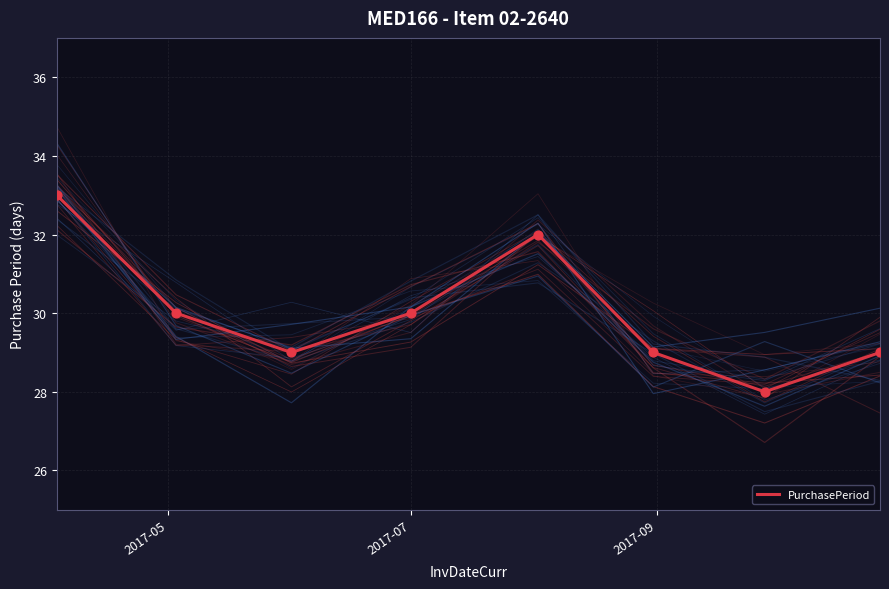

What is the ratio of the value at 3 to the value at 2017-09?

1.0